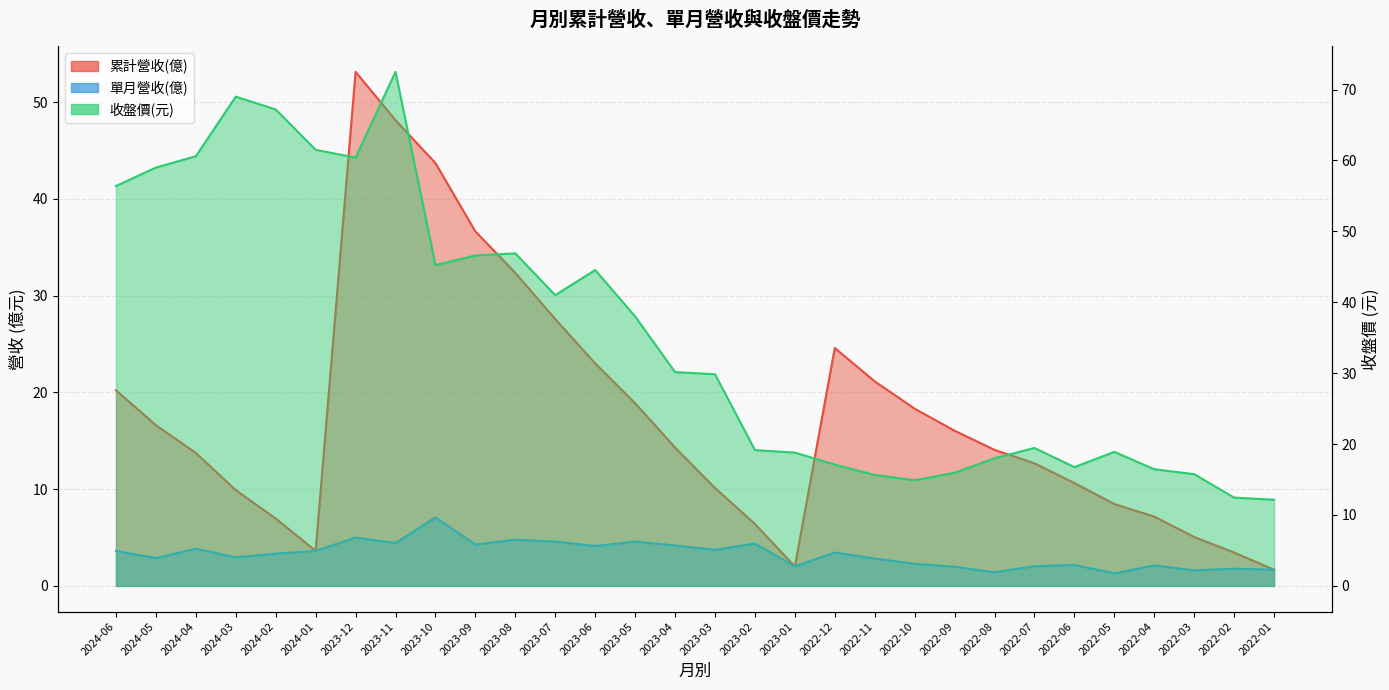

Where is 累計營收(億) nearest to the value 27?

2023-07